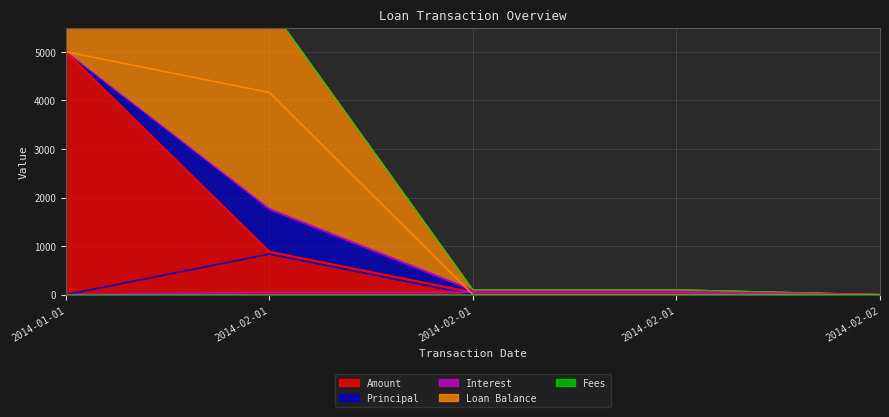

Where does the Interest series first go above 50?

2014-02-01